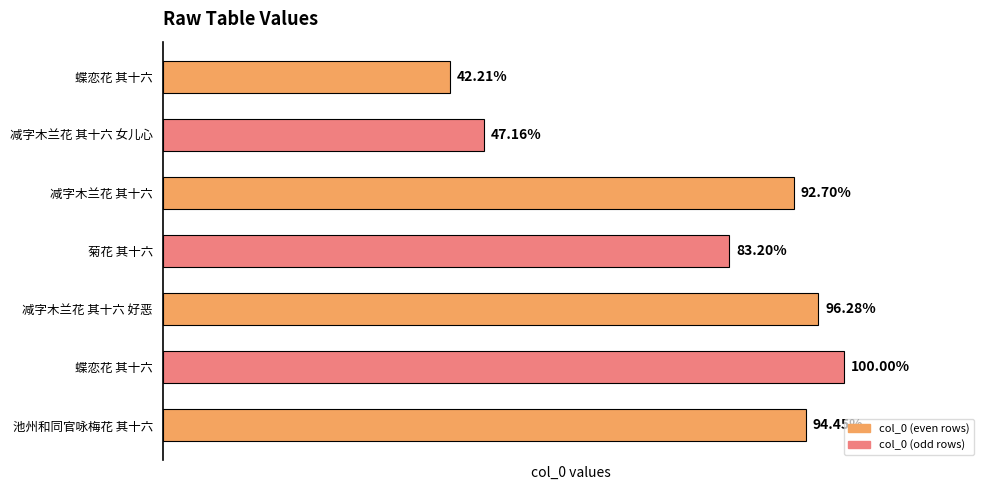

Rank the categories by value from lowest to highest.

蝶恋花 其十六, 减字木兰花 其十六 女儿心, 菊花 其十六, 减字木兰花 其十六, 池州和同官咏梅花 其十六, 减字木兰花 其十六 好恶, 蝶恋花 其十六